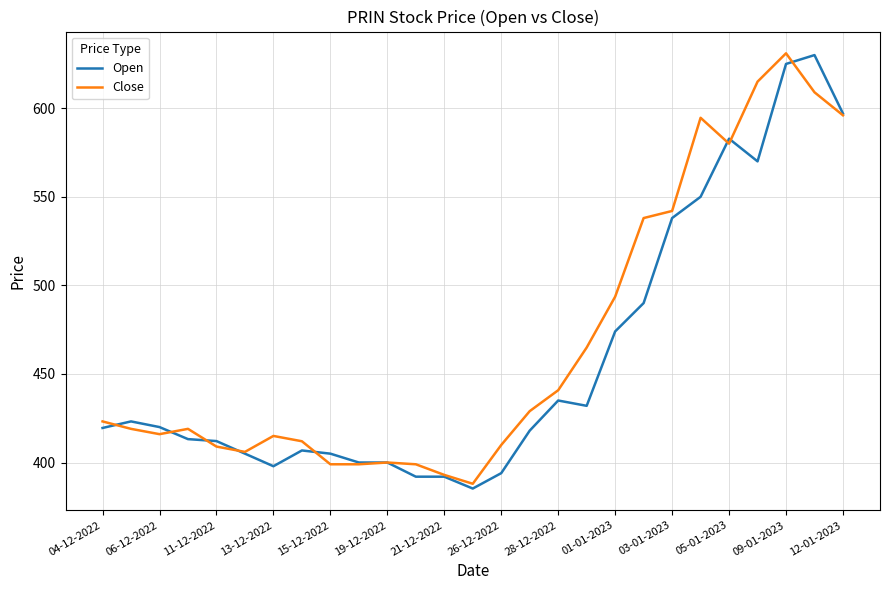

What are all the series names shown in the legend?

Open, Close